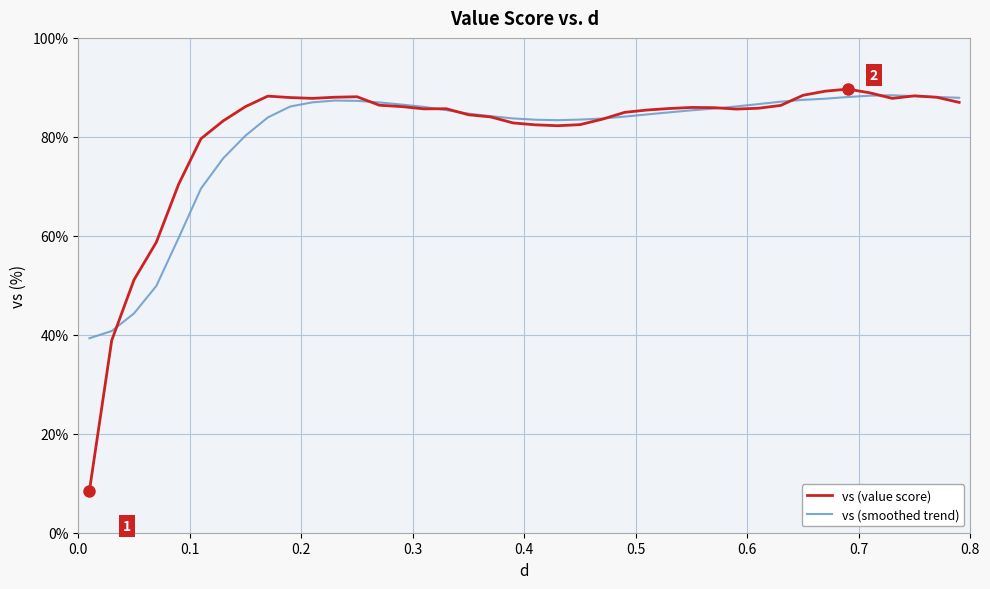

Which series has the widest spread of values?

vs (value score)